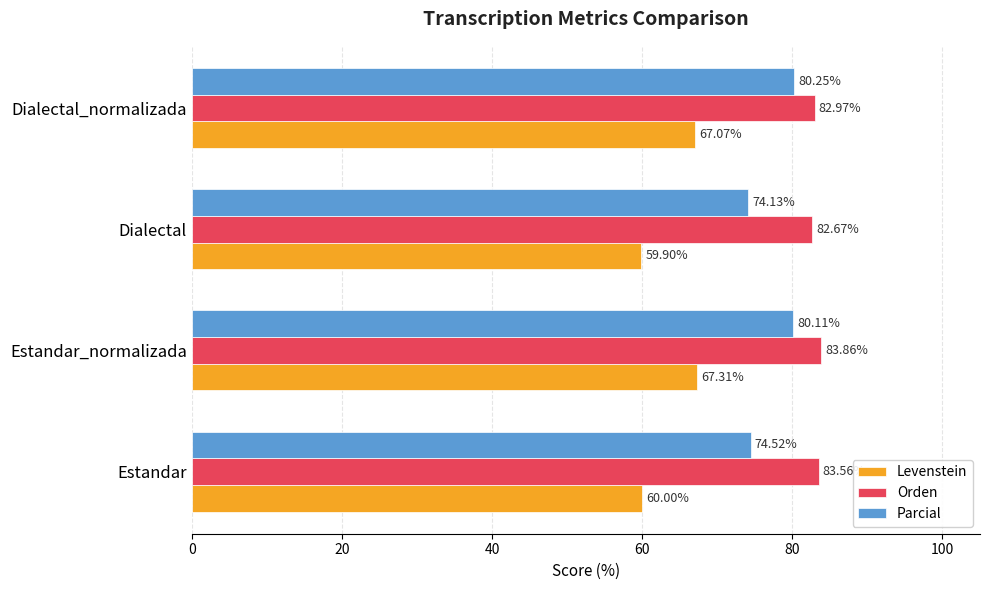

Is the value of Orden at Estandar greater than the value of Parcial at Dialectal_normalizada?

Yes